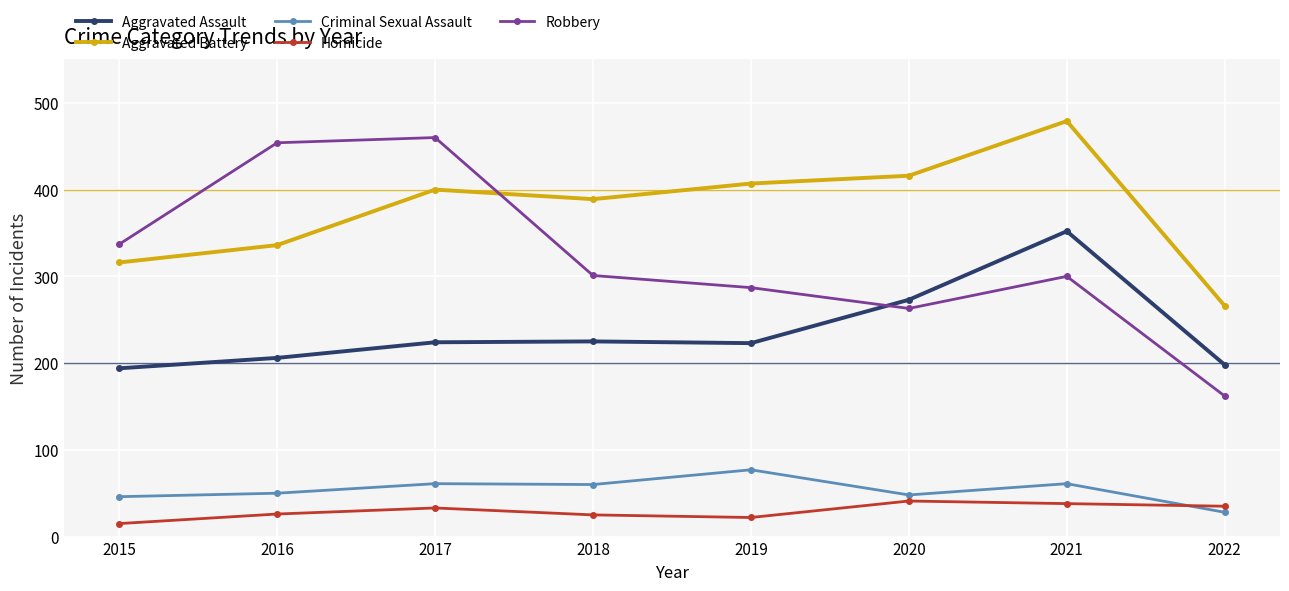

What is the spread (max minus min) of values at 2020?

375